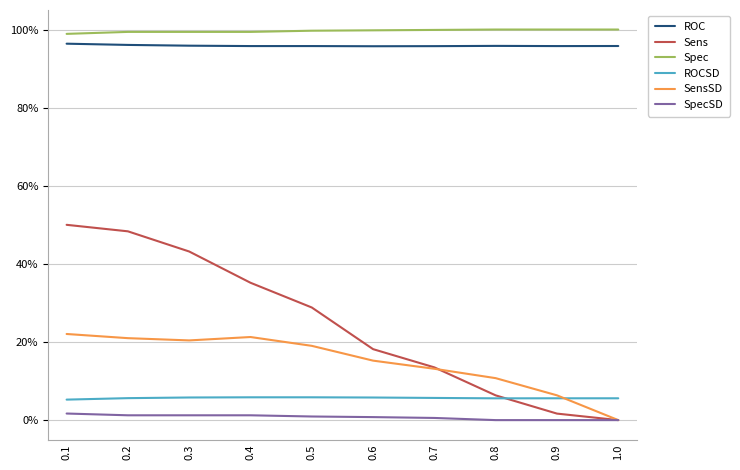

Which series has the largest total across all categories?

Spec